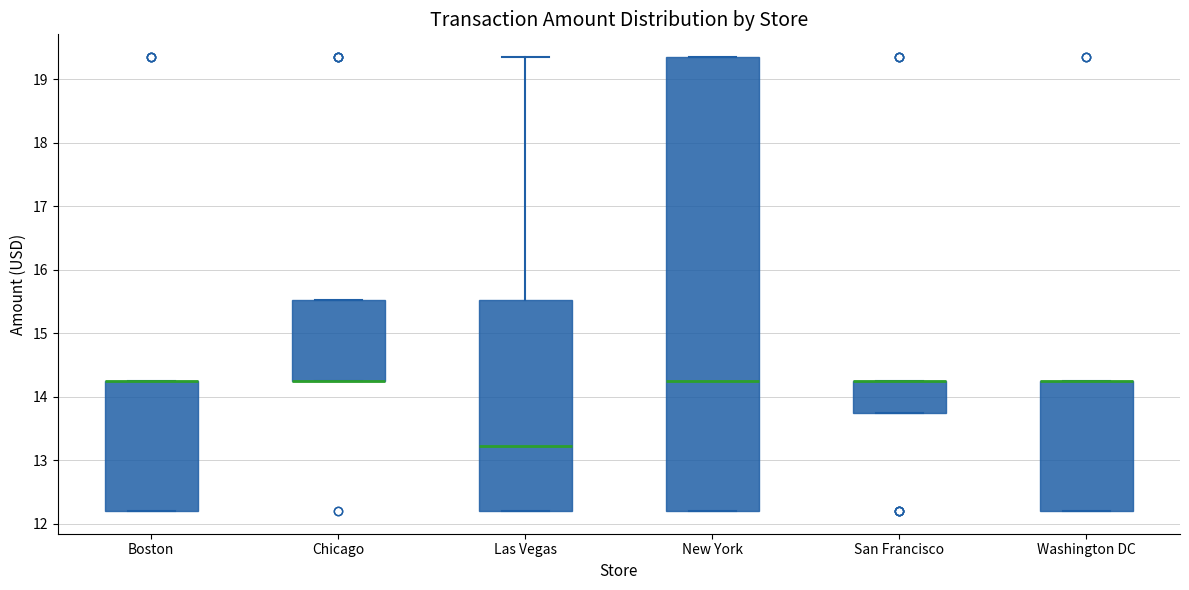

Reading left to right, read every box against the y-axis: the position of its median line, the range the box covers, and the ends of its whiskers. The values are not printed on the chart, so give them approximately, as read against the axis.

Boston: median 14.3 (drawn on the box's upper edge), box 12.2 to 14.3, whiskers 12.2 to 14.3
Chicago: median 14.3 (drawn on the box's lower edge), box 14.3 to 15.5, whiskers 14.3 to 15.5
Las Vegas: median 13.2, box 12.2 to 15.5, whiskers 12.2 to 19.4
New York: median 14.3, box 12.2 to 19.4, whiskers 12.2 to 19.4
San Francisco: median 14.3 (drawn on the box's upper edge), box 13.7 to 14.3, whiskers 13.7 to 14.3
Washington DC: median 14.3 (drawn on the box's upper edge), box 12.2 to 14.3, whiskers 12.2 to 14.3